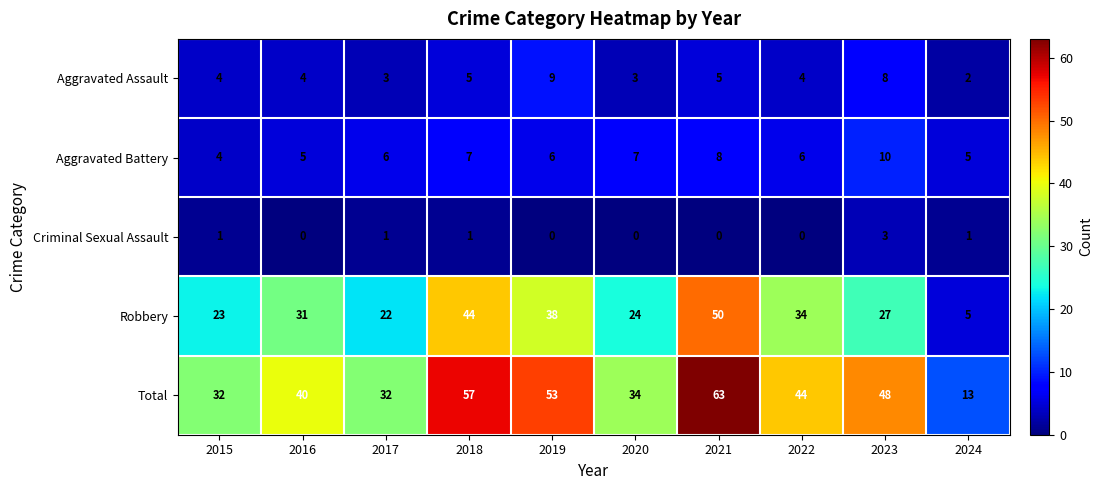

What is the difference between the highest and lowest values at 2021?

63